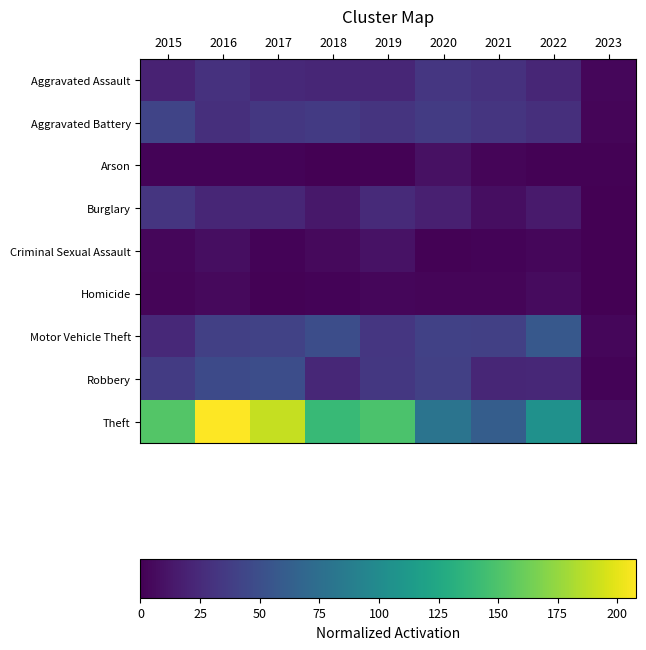

Which category has the lowest value across all series?

2018